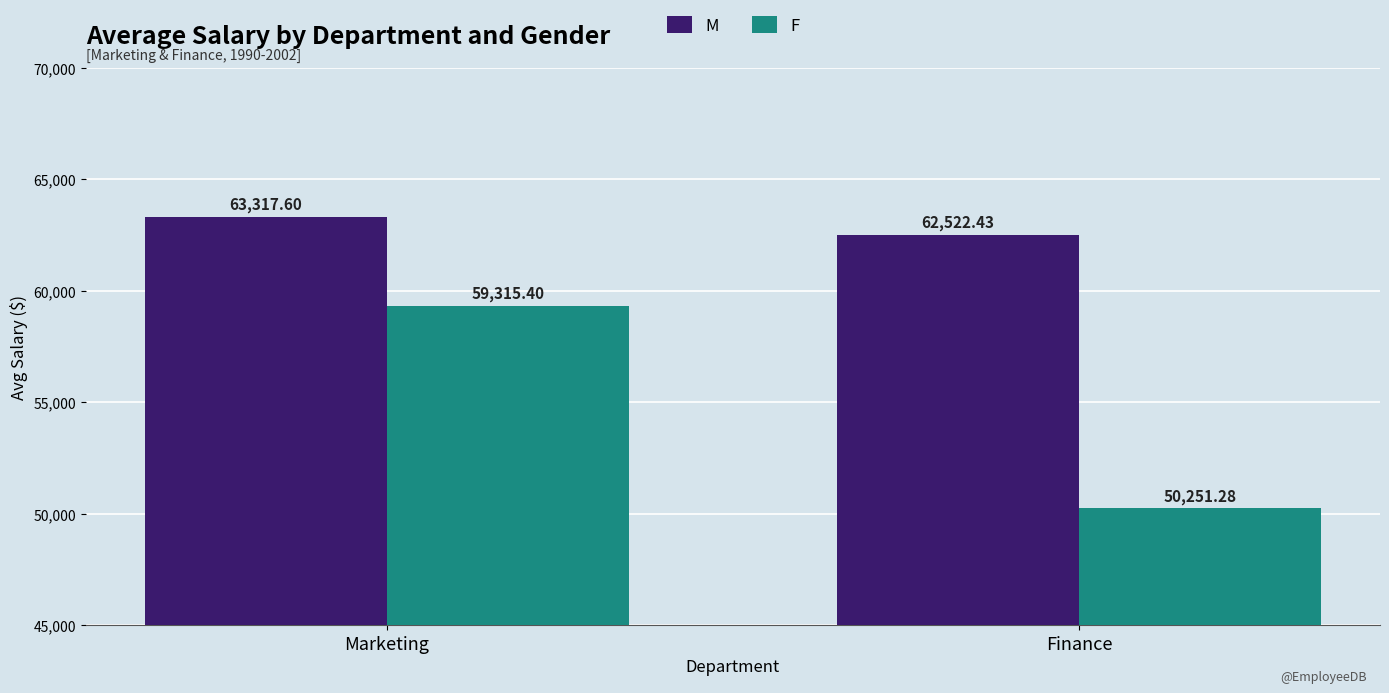

Reading left to right, list all the values displayed in this chart.

M: Marketing=63317.6	Finance=62522.4
F: Marketing=59315.4	Finance=50251.3